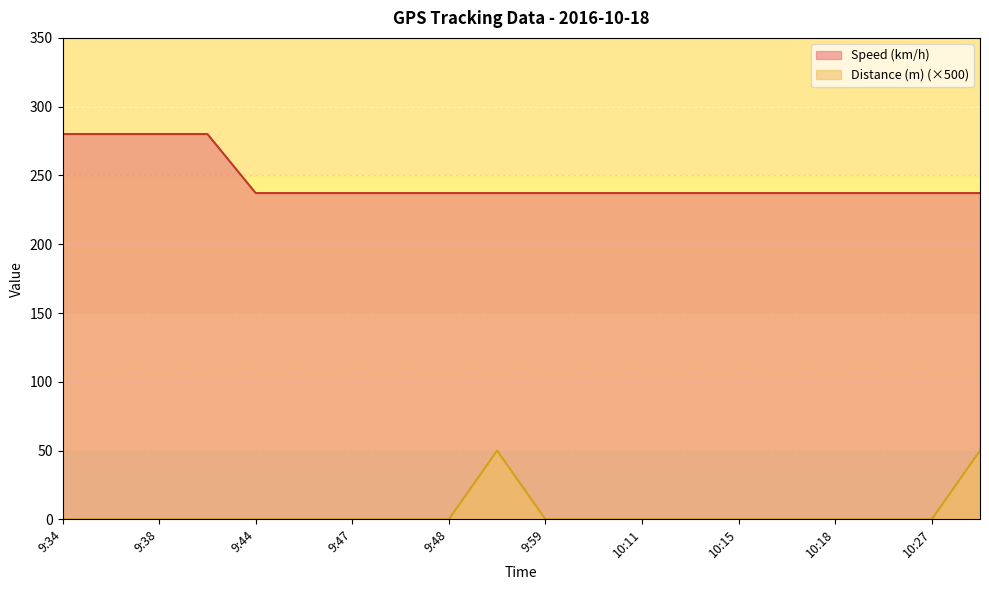

List the series in order of their peak value, highest first.

Speed (km/h), Distance (m) (×500)